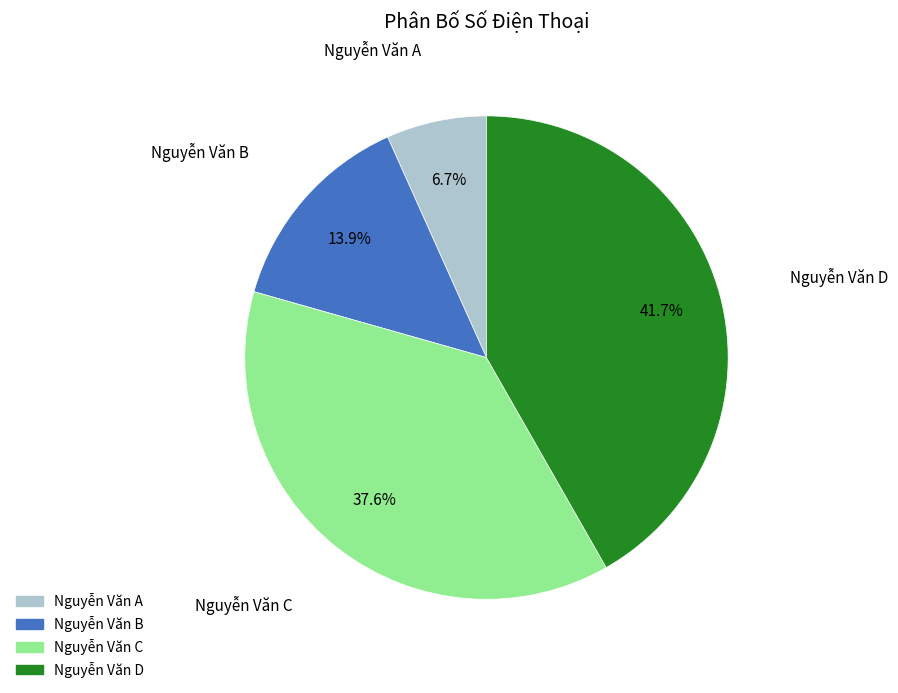

To the nearest percent, what is the combined percentage of Nguyễn Văn C and Nguyễn Văn D?

79%